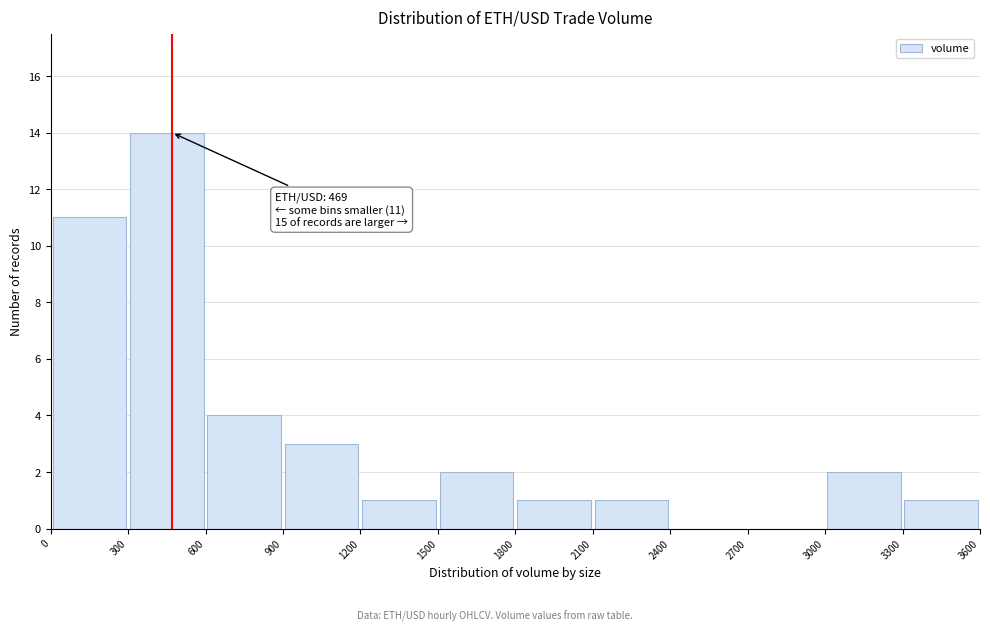

Over which range of the x-axis is the bar tallest?

300 to 600